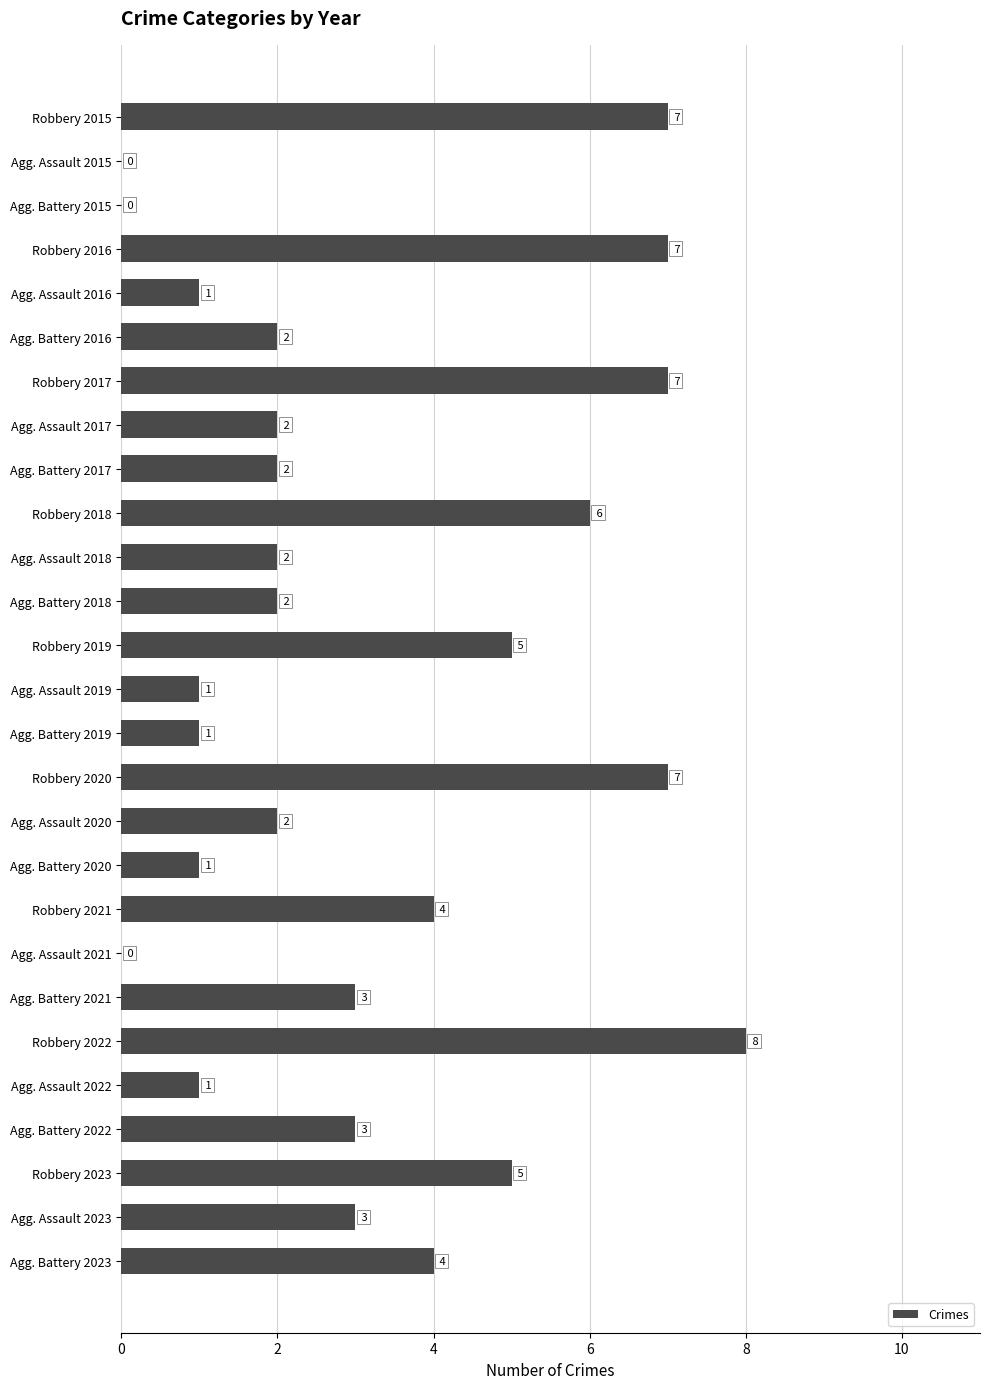

What is the greatest value displayed?

8